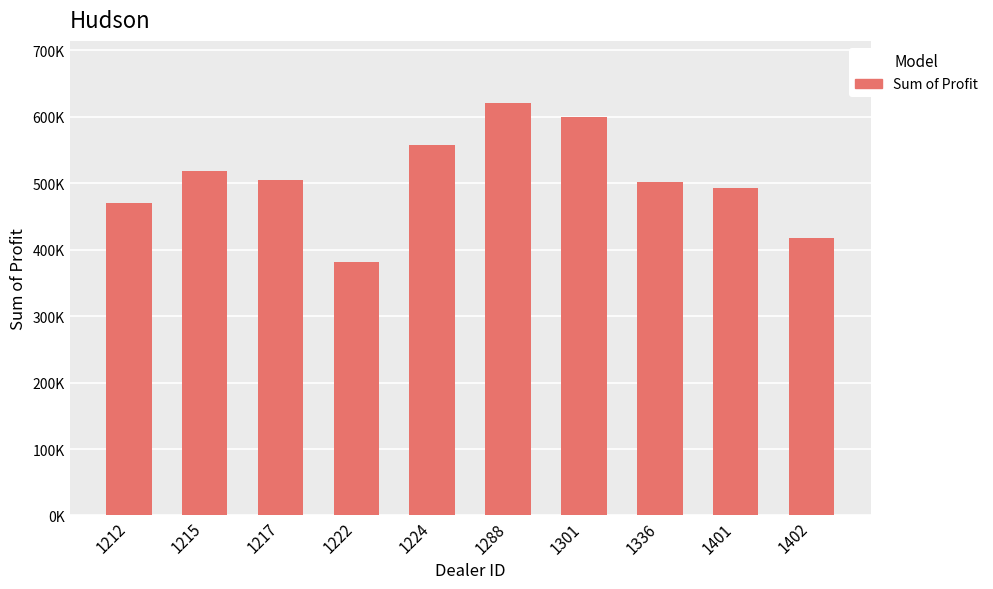

What is the smallest value displayed?

381657.0